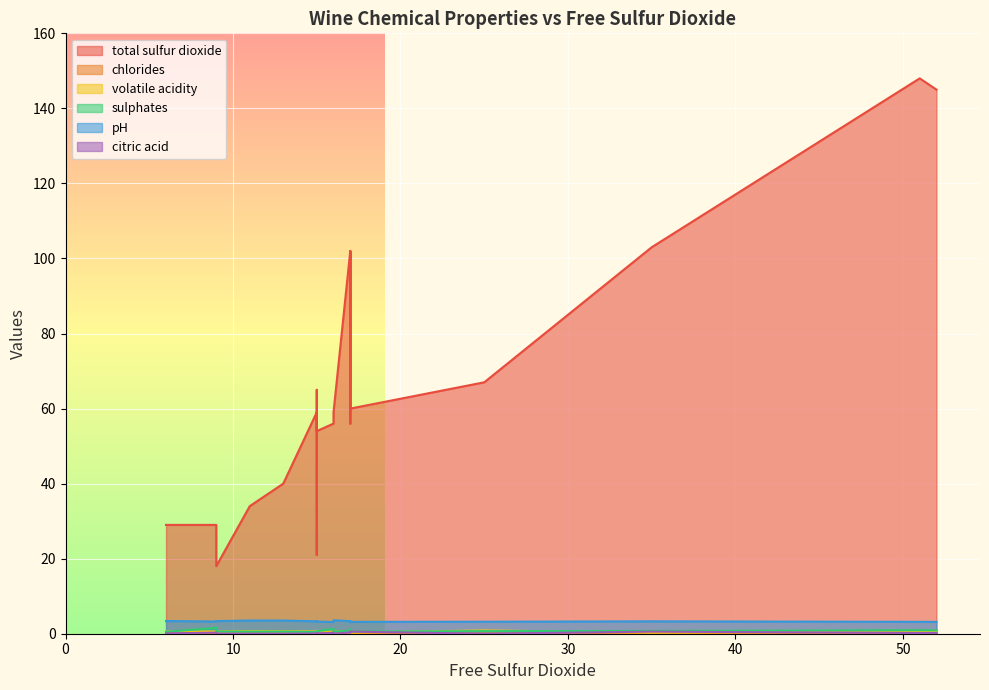

At which category does the chart reach its minimum across all series?

11